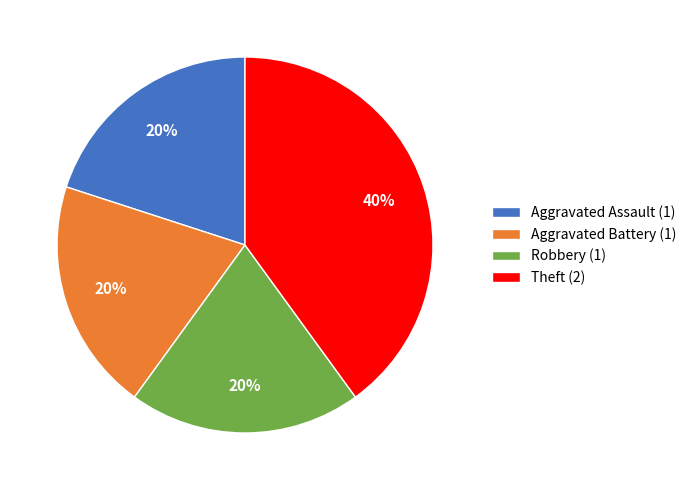

Combined, do Robbery (1) and Aggravated Battery (1) account for over 50%?

No